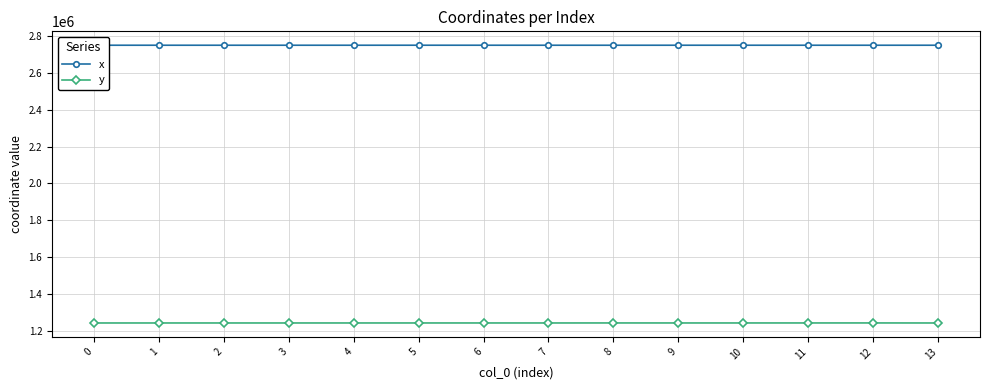

At 9, list the series in order from largest to smallest.

x, y